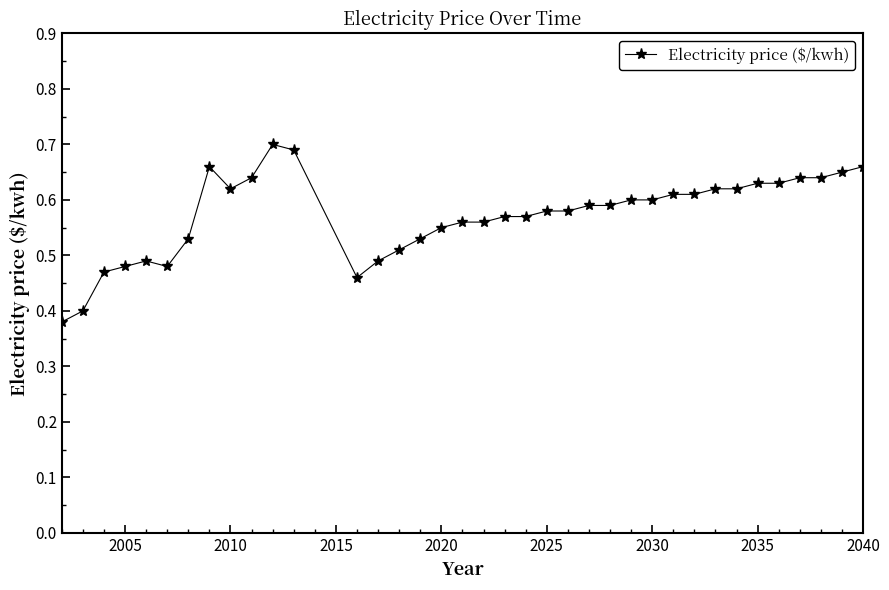

What is the difference between the second highest and minimum values?

0.3